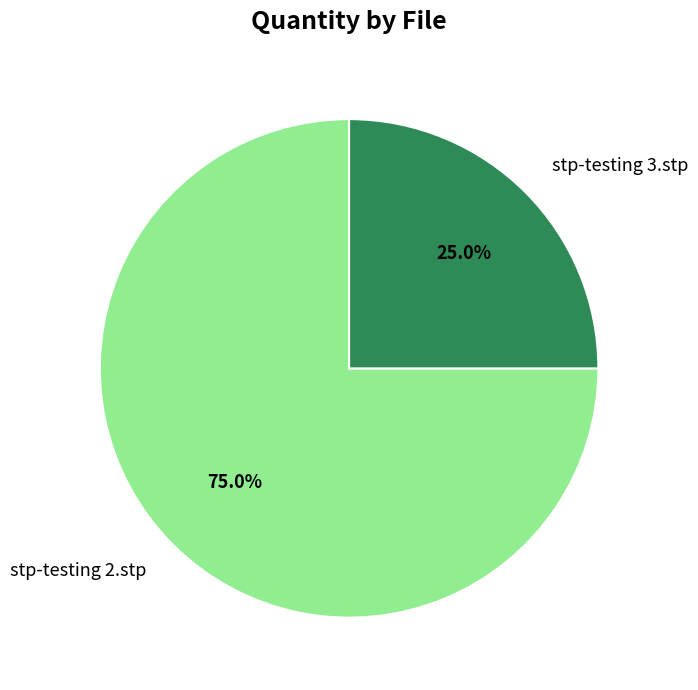

To the nearest percent, what is the average slice percentage?

50%